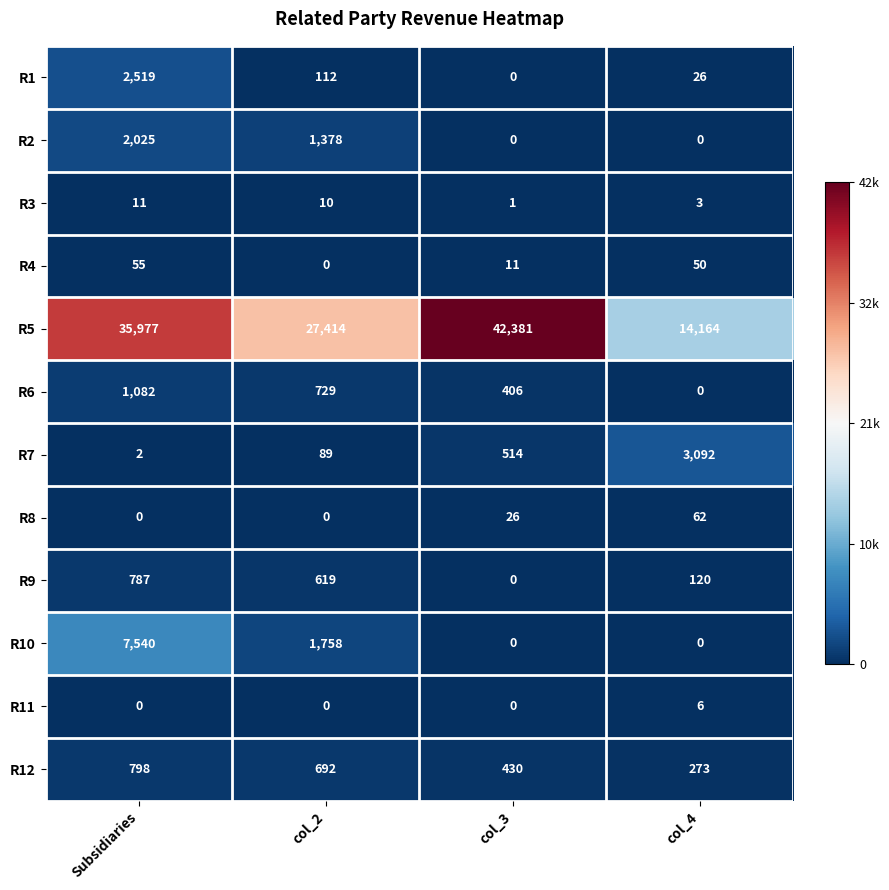

What is the difference between the highest and lowest values at col_3?

42381